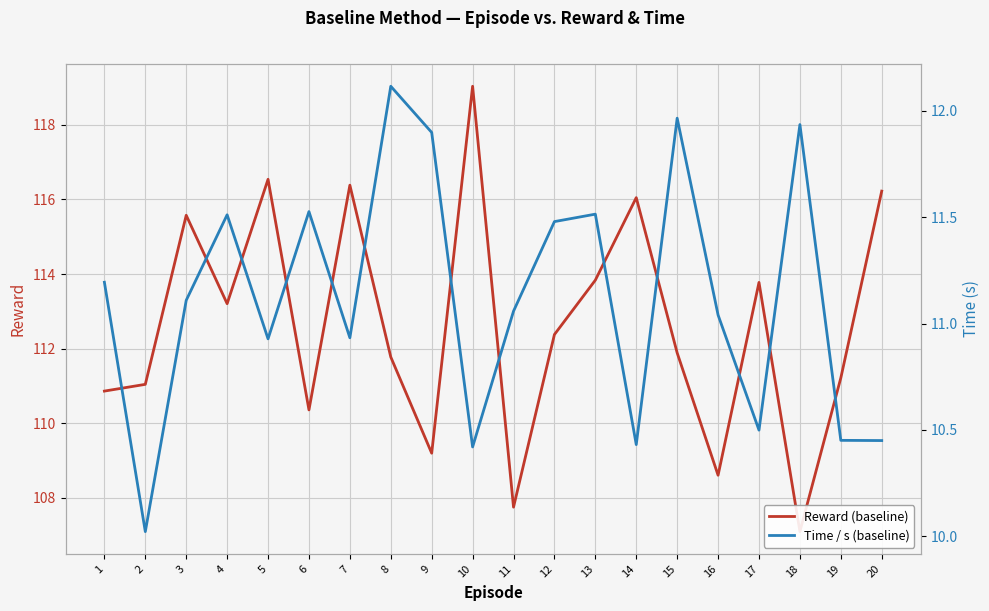

True or false: Reward (baseline) has more than 0 points higher than both neighbors.

True